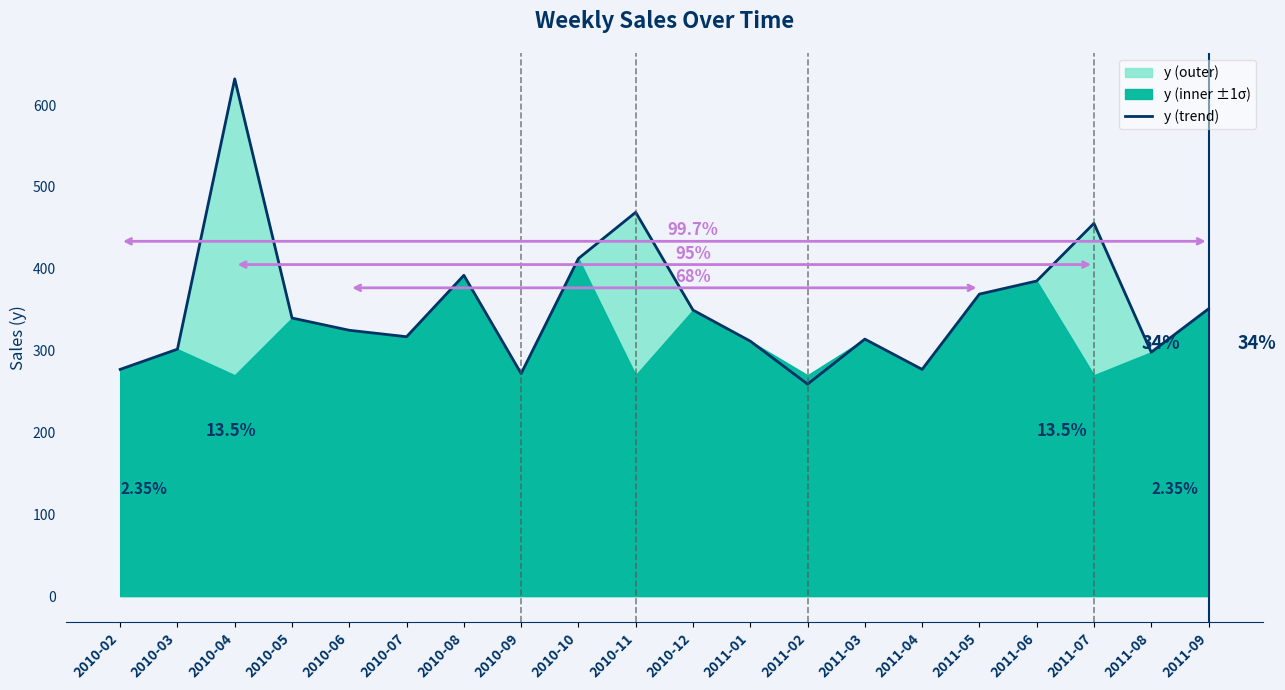

How many data points are above 339?

10